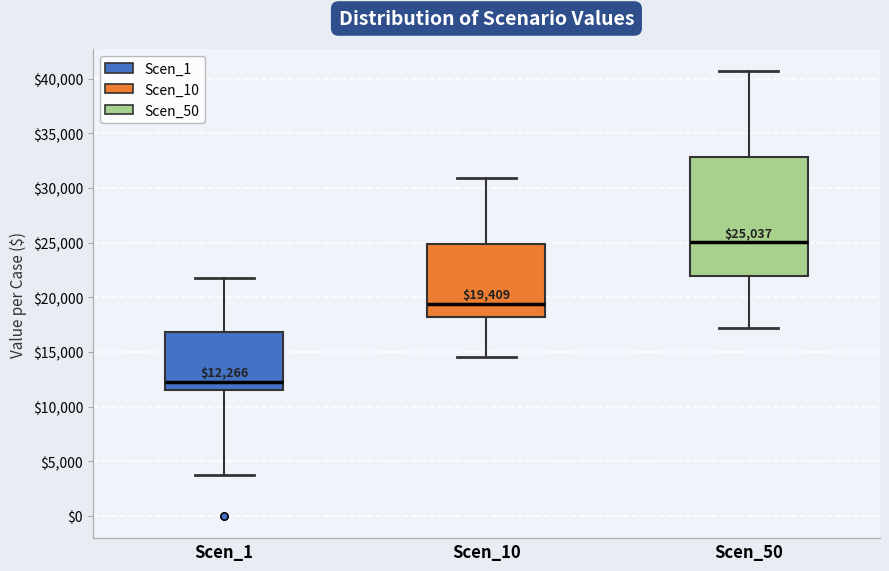

Which box is the tallest, from its lower edge to its upper edge?

Scen_50